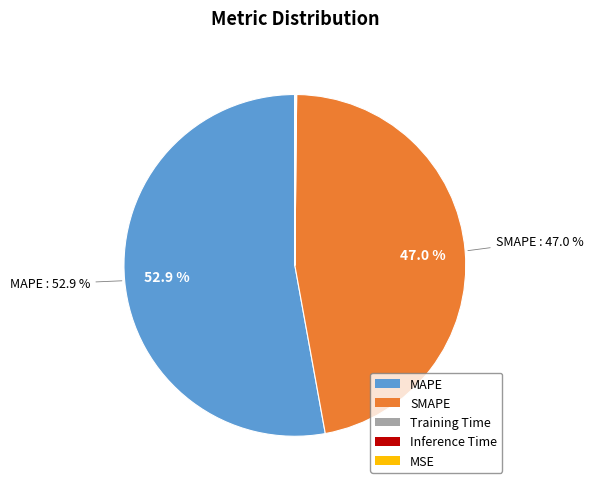

Between SMAPE and MAPE, which is larger?

MAPE